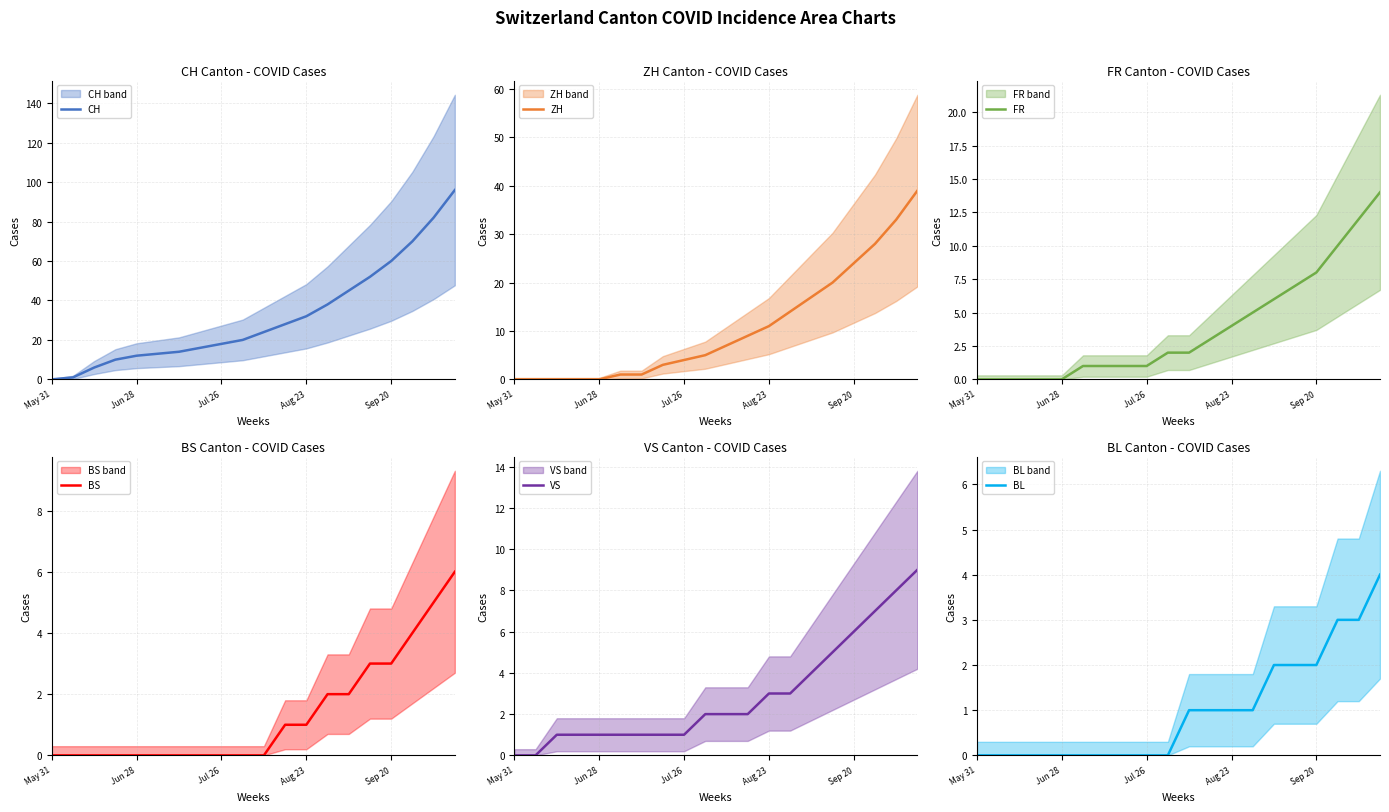

True or false: ZH has a value of 5 at 9.

True